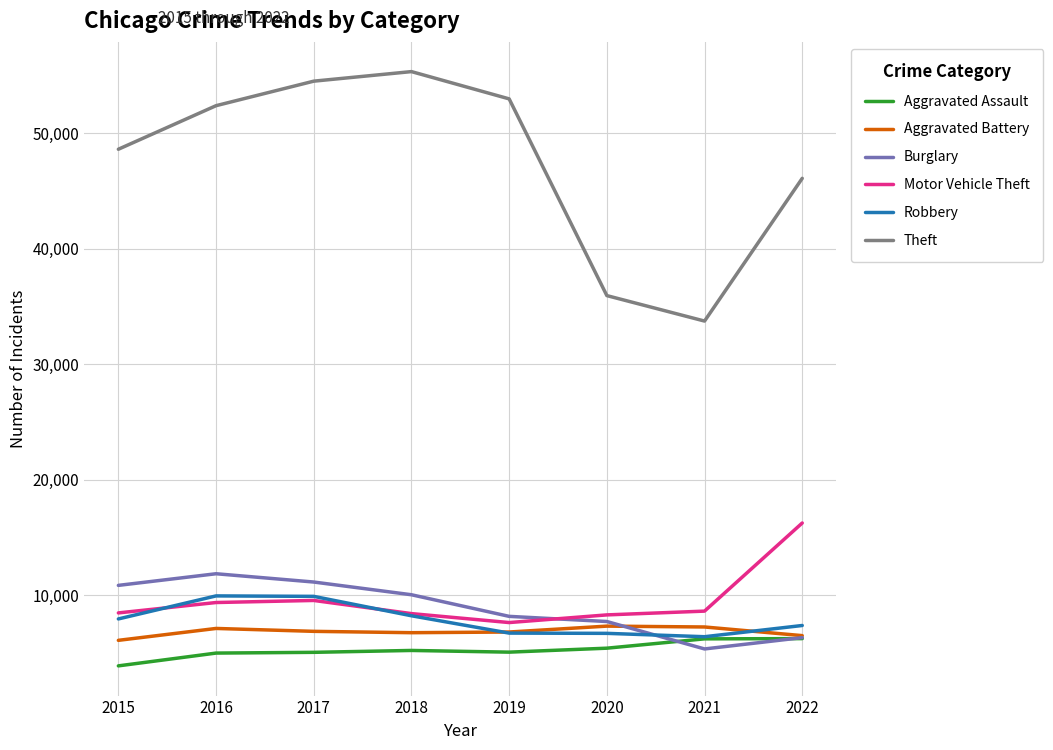

In Aggravated Assault, how many points are lower than both neighbors (excluding endpoints)?

1